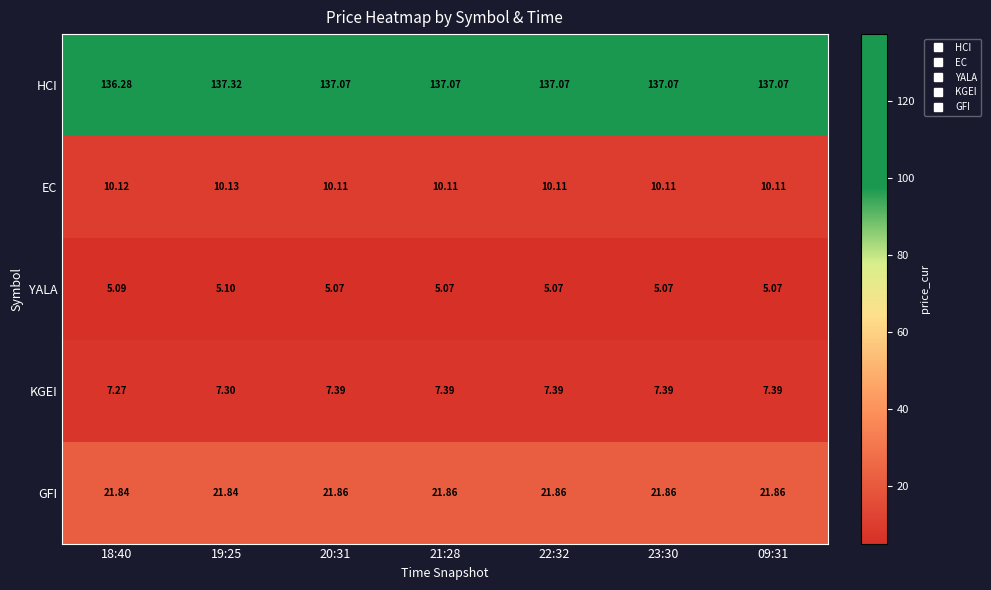

At 23:30, list the series in order from largest to smallest.

HCI, GFI, EC, KGEI, YALA